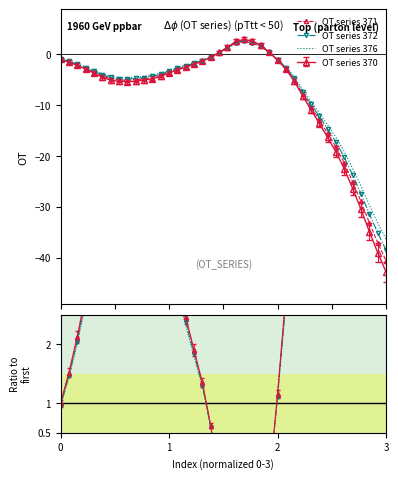

How many data points does each series have?

40